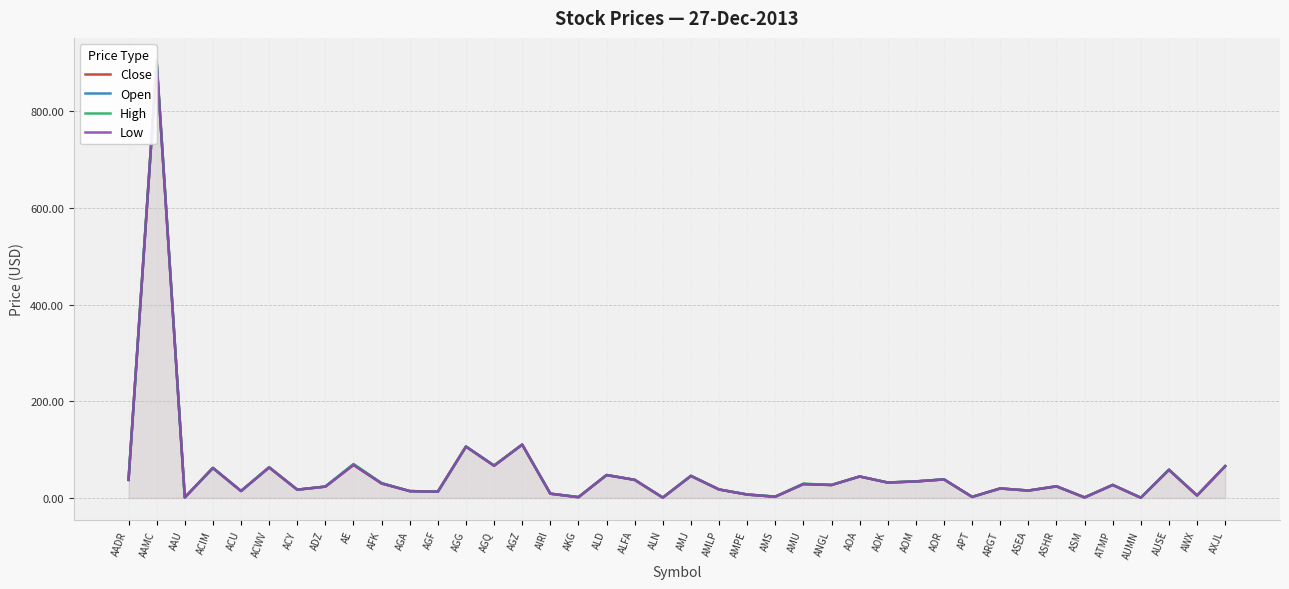

Read the Low value at ATMP.

26.9